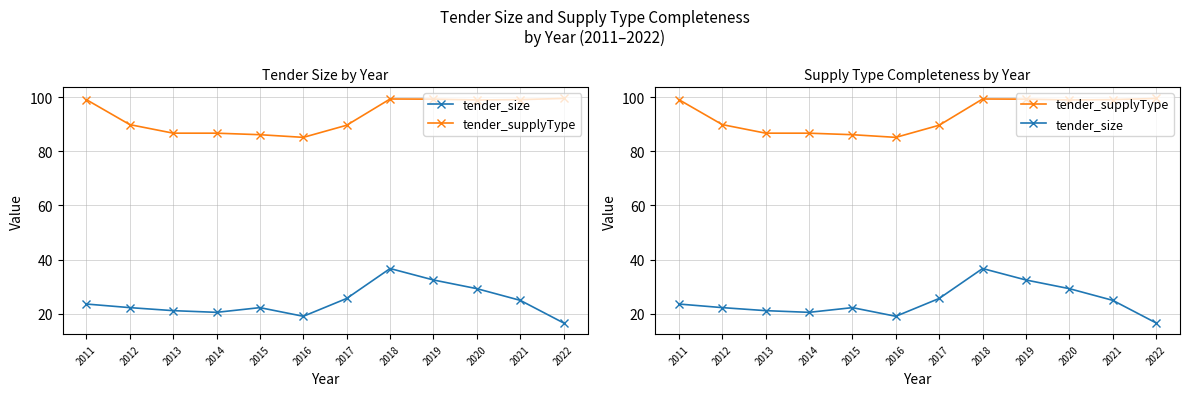

What is the maximum value shown in the chart?

99.5